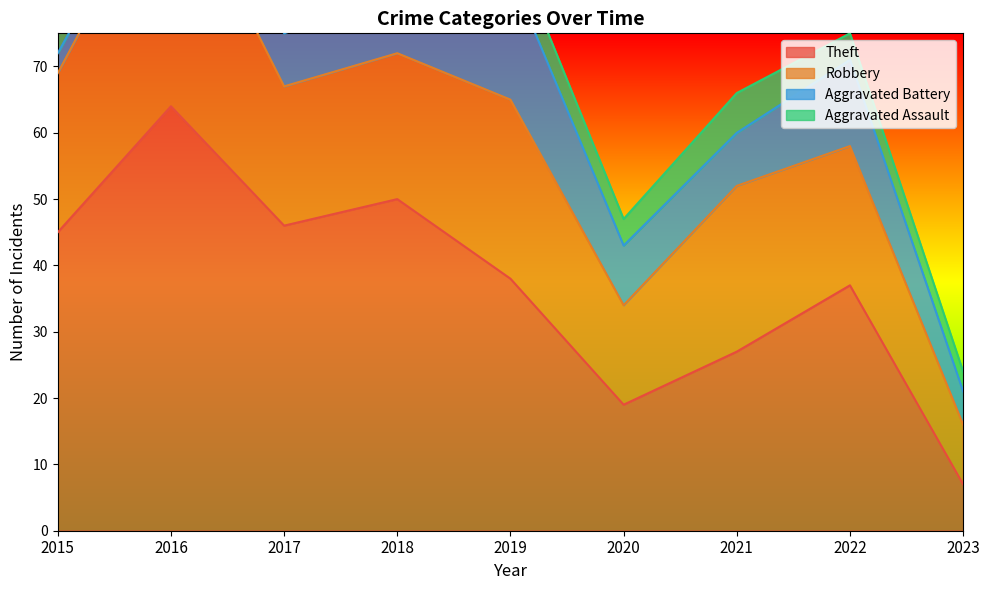

Rank the categories by Theft value from lowest to highest.

2023, 2020, 2021, 2022, 2019, 2015, 2017, 2018, 2016